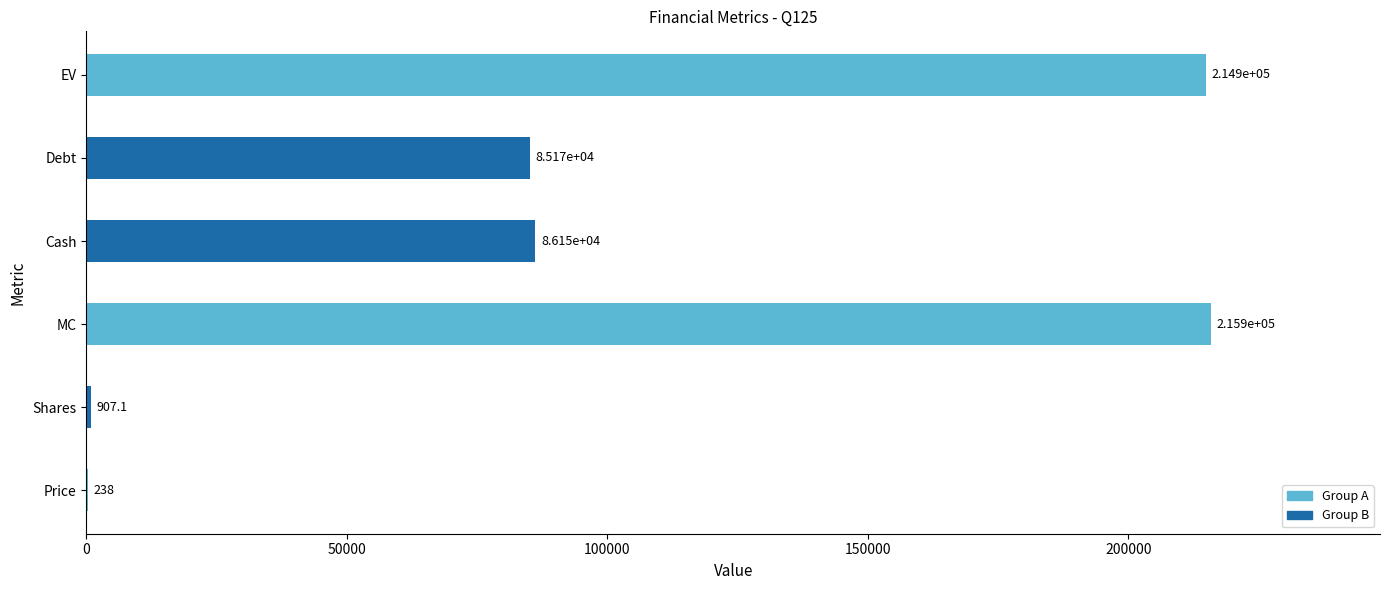

Which has a higher value, Shares or Cash?

Cash